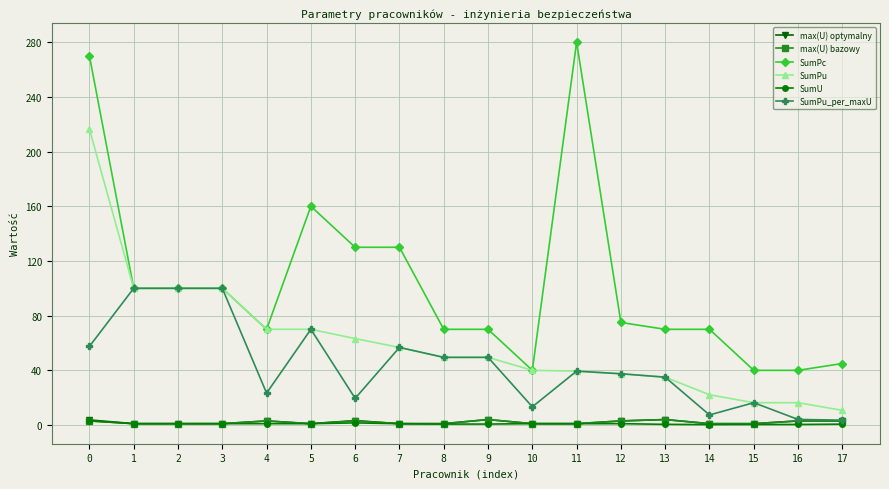

Which series has the widest spread of values?

SumPc